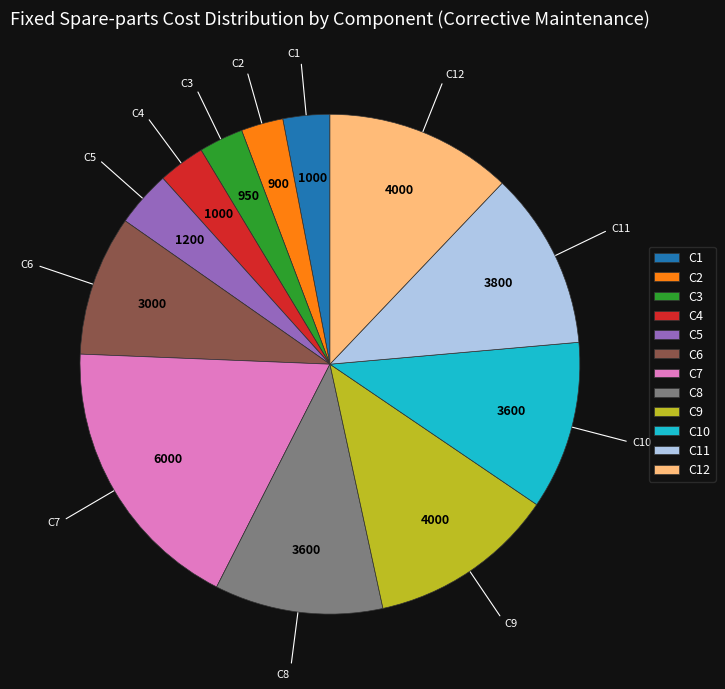

True or false: C7 accounts for 18% of the total.

True